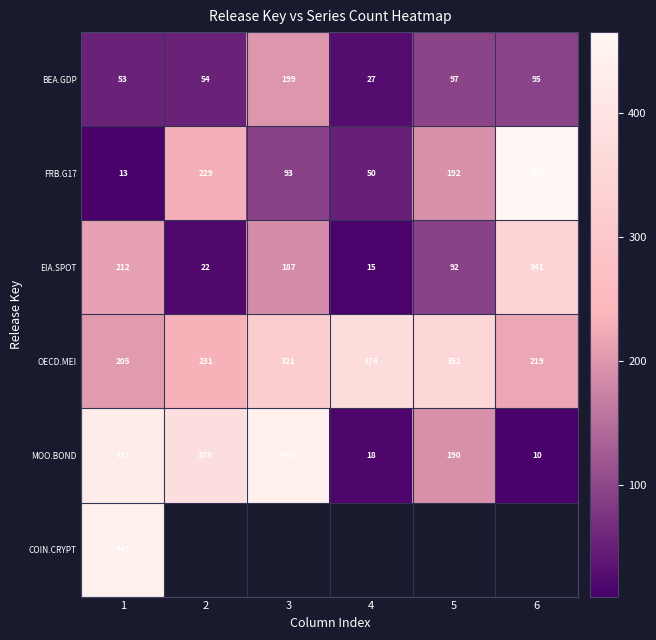

What is the sum of all FRB.G17 values?

1042